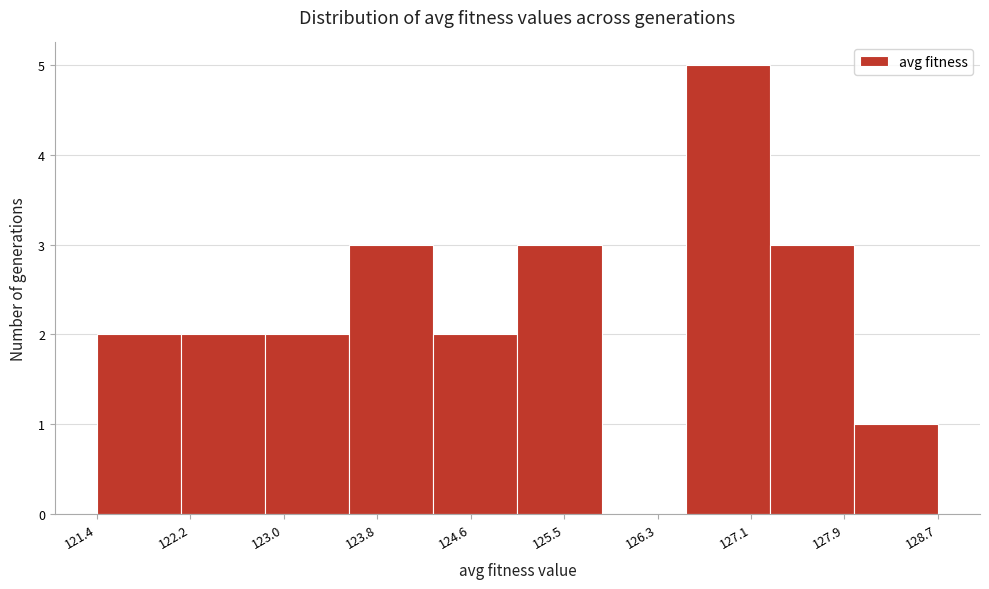

How tall is the bar that spans 126.5 to 127.2 on the x-axis? Neither the bar edges nor the heights are printed on the chart, so give them approximately, as read against the axes.

5